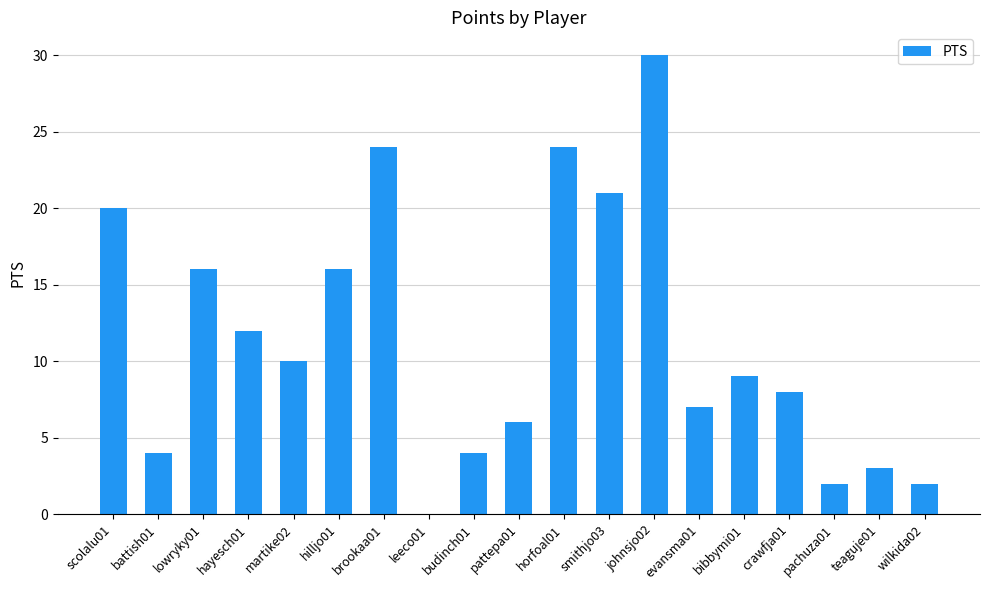

Is it true that the value at smithjo03 is 36?

False